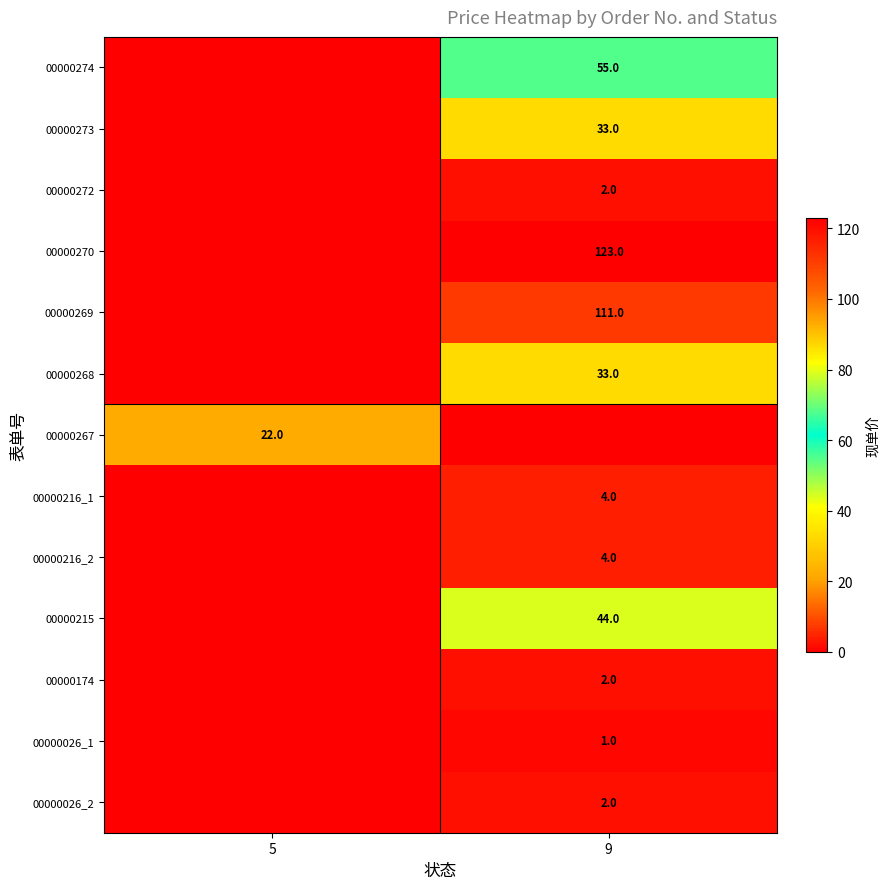

The 00000272 series shows 2 at 9. True or false?

True